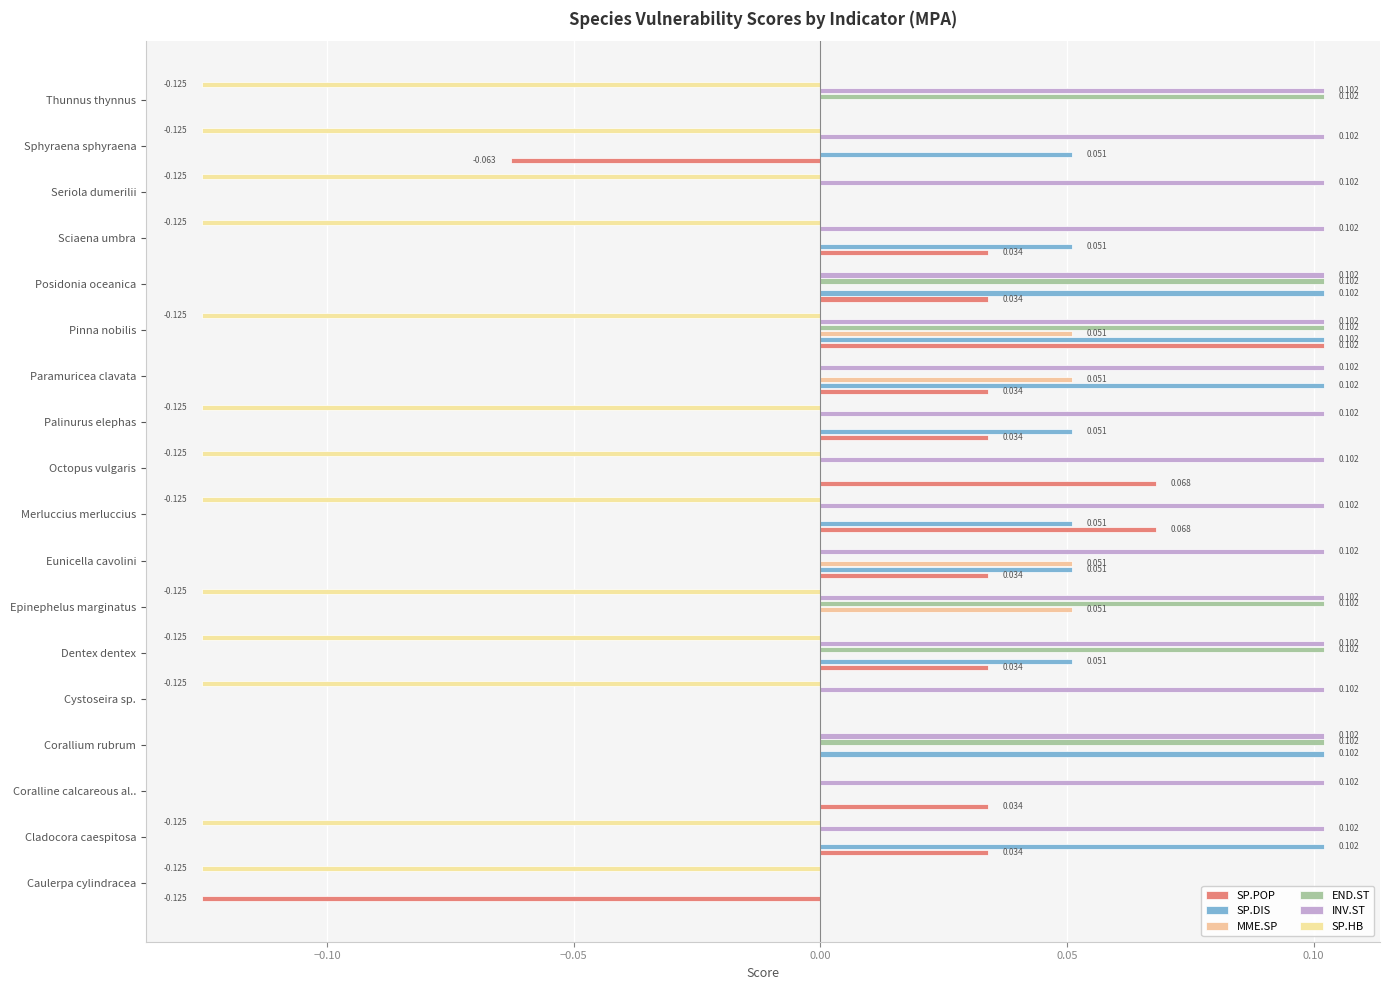

At which label does SP.POP reach its peak?

Pinna nobilis